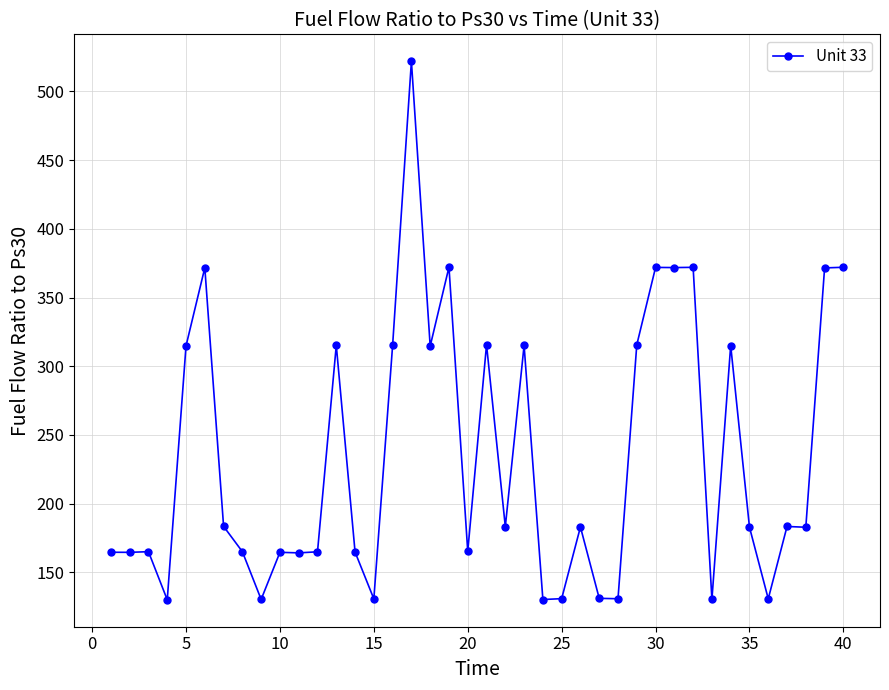

True or false: there are more than 0 points higher than both neighbors.

True